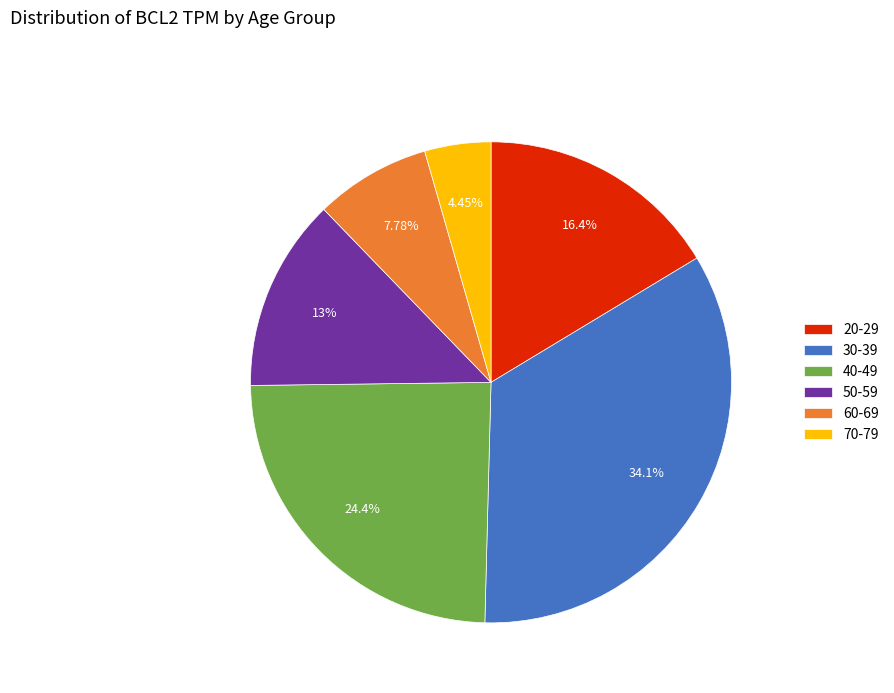

Does 70-79 account for over 50% of the chart?

No